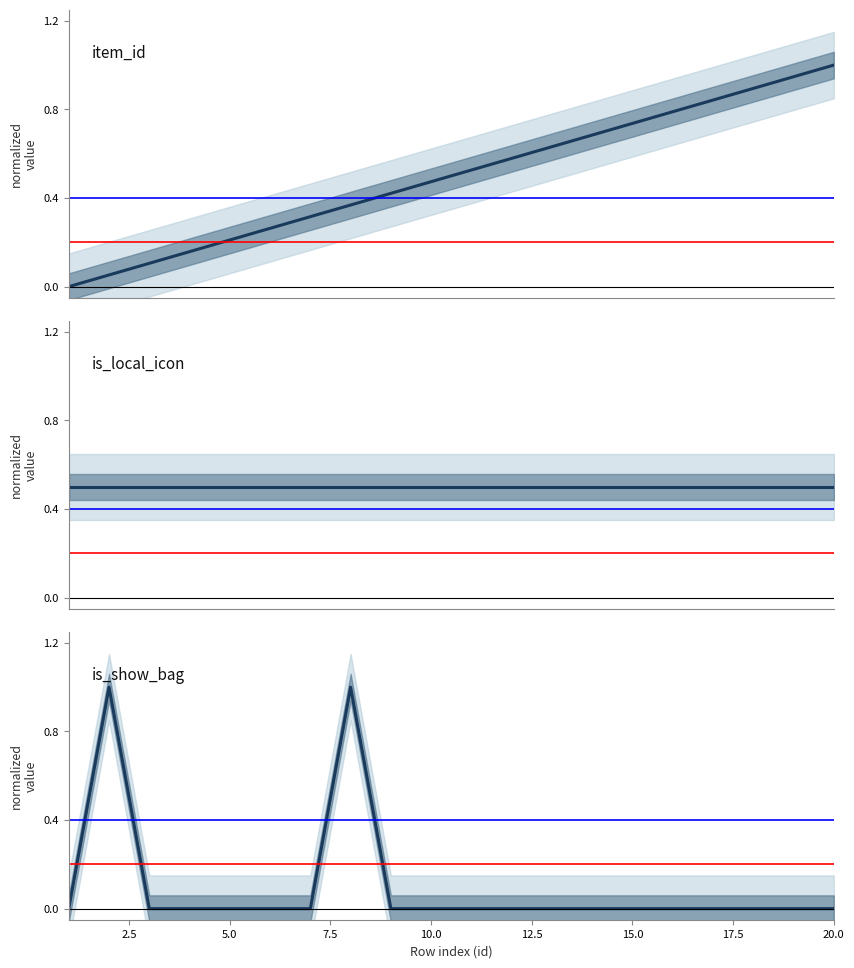

At which category does the chart reach its peak across all series?

20